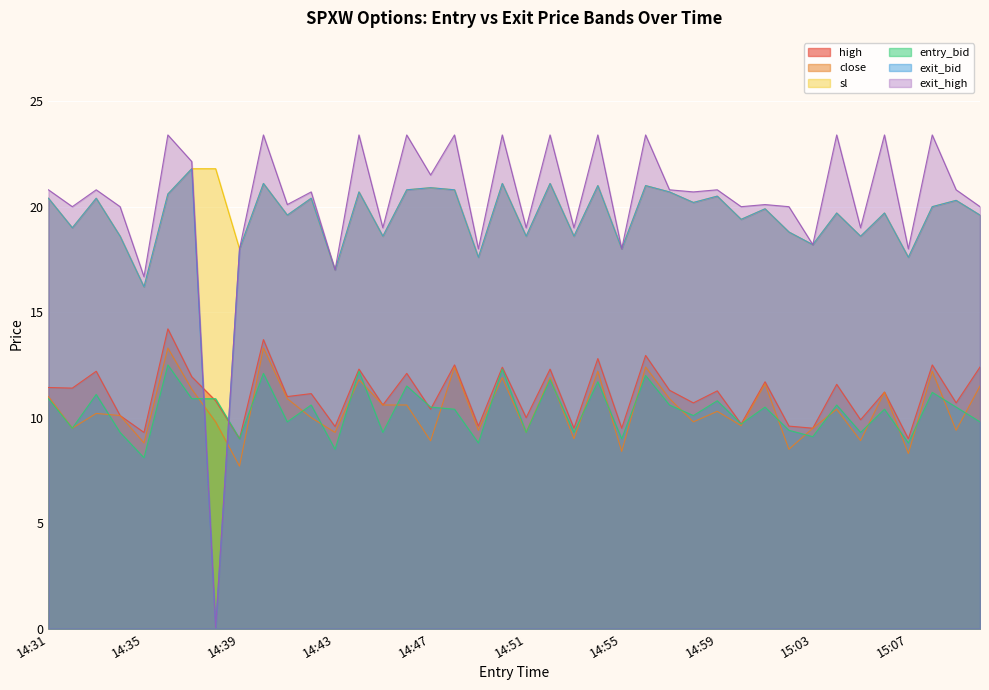

How many data points in high are less than 11?

18